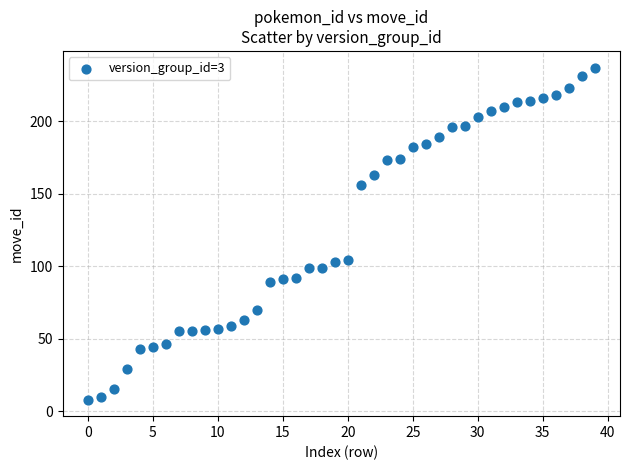

What is the range of Y values (max minus min)?

229